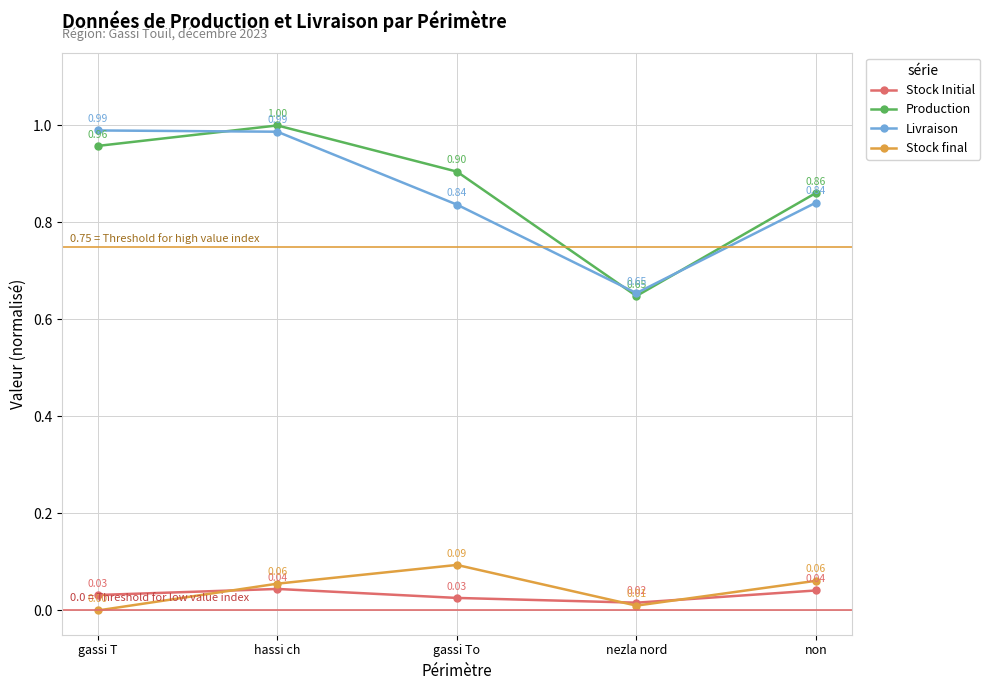

True or false: Livraison and Production intersect in this chart.

True